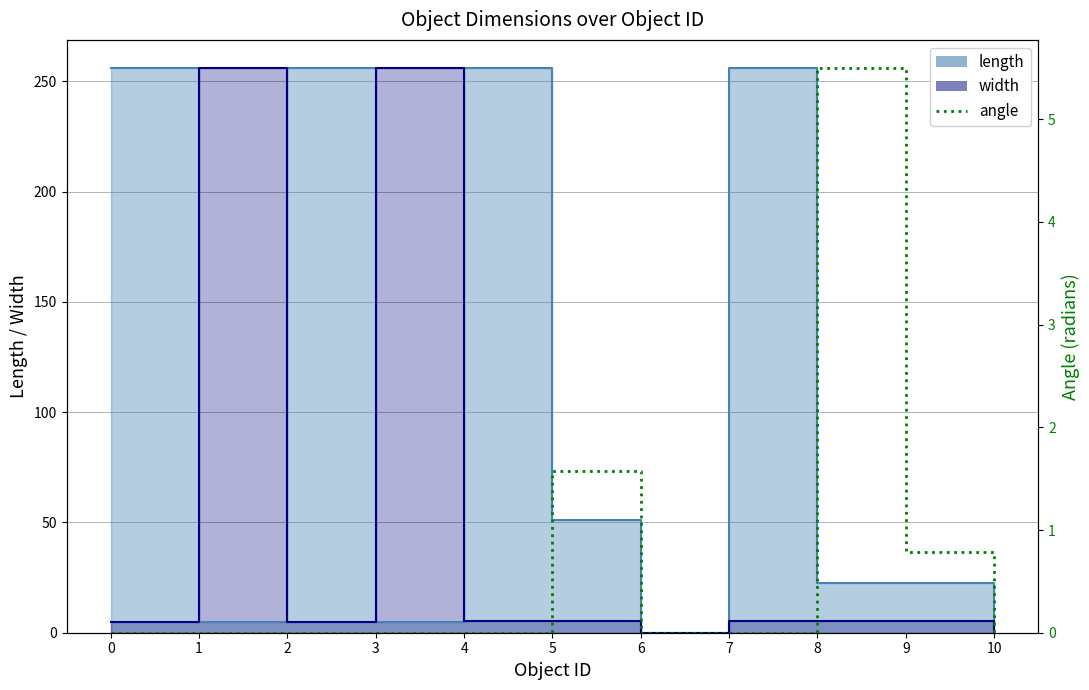

Is it true that the value at 10 is 0.0?

True